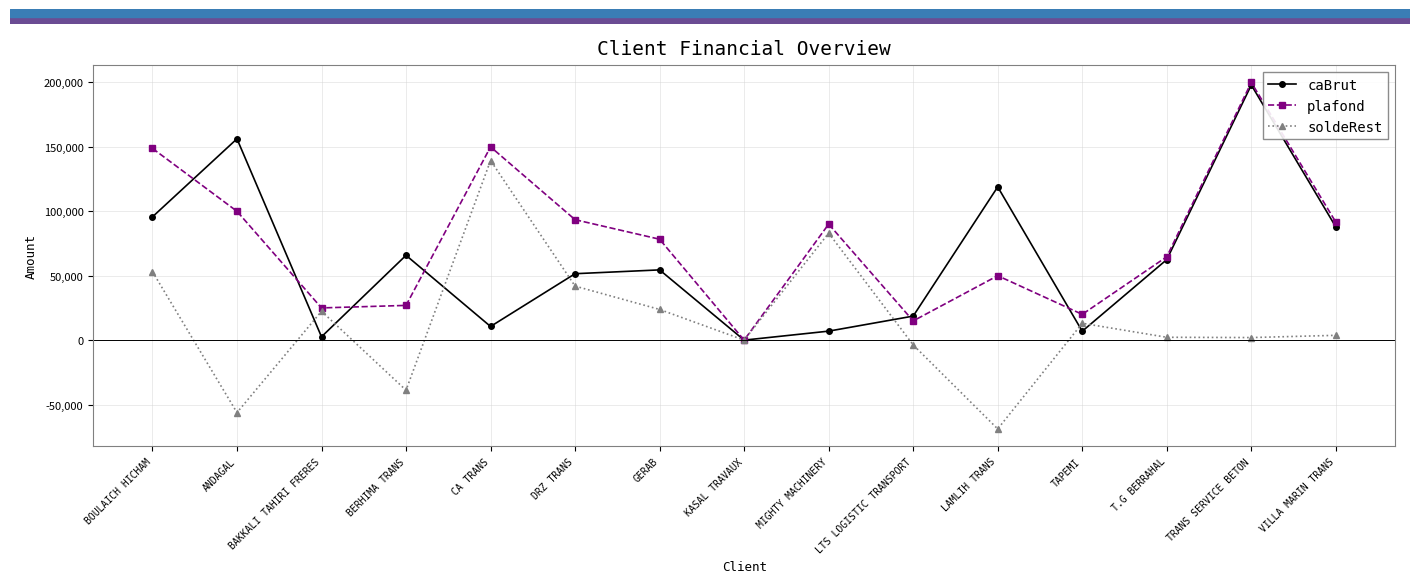

What is the difference between the maximum and minimum values in the plafond series?

200000.0